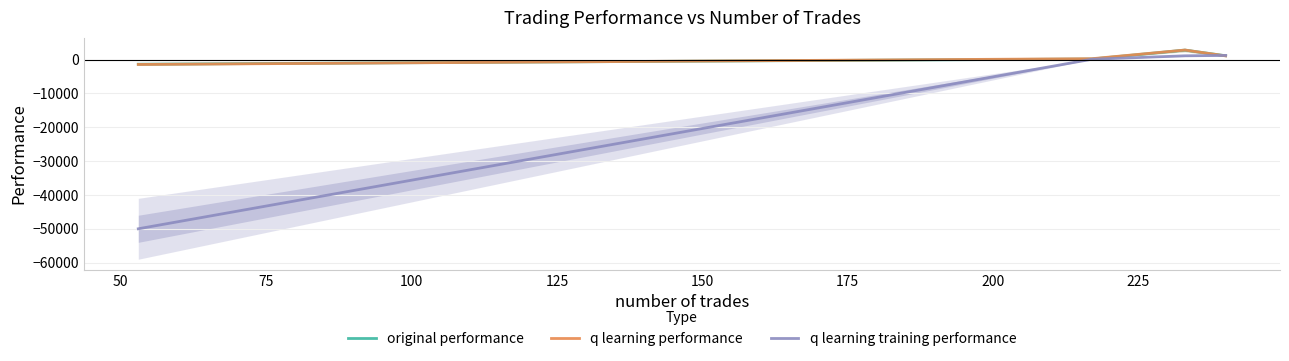

What is the highest value of the original performance series?

2811.1